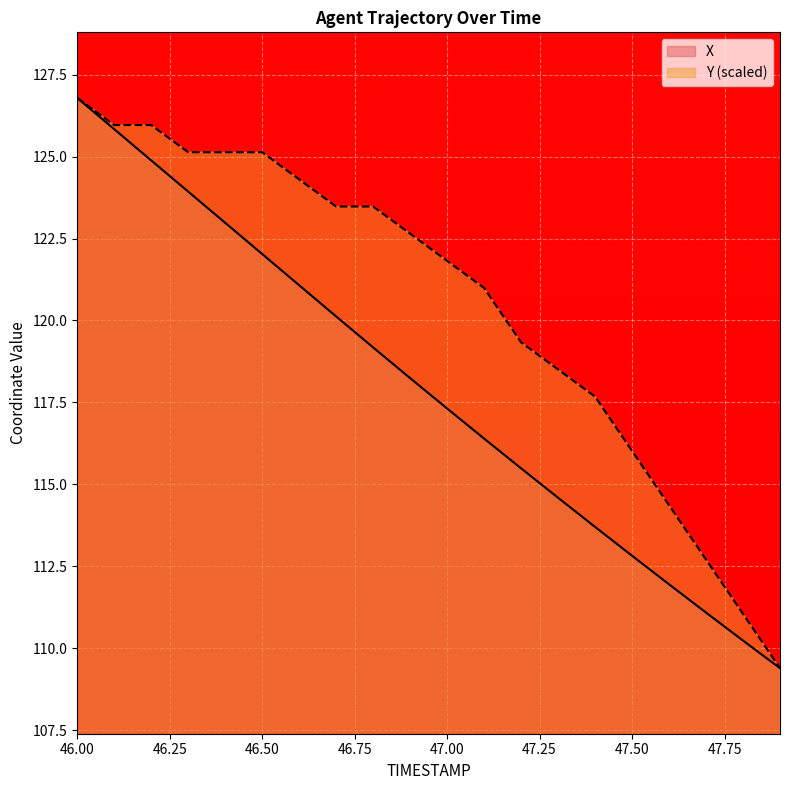

The value of Y at 47.8 is 194.5. True or false?

False